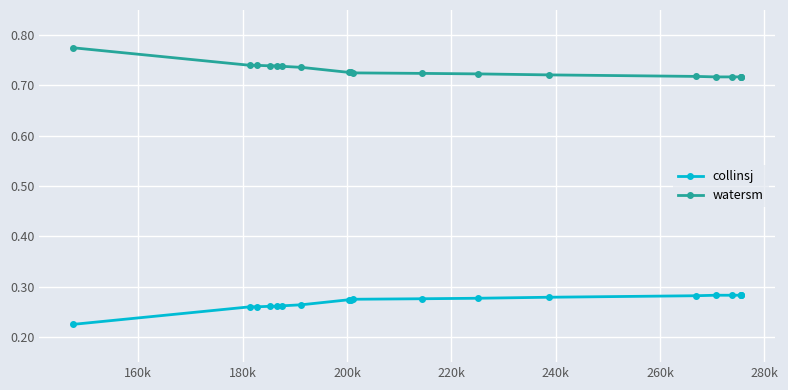

True or false: watersm and collinsj intersect in this chart.

False